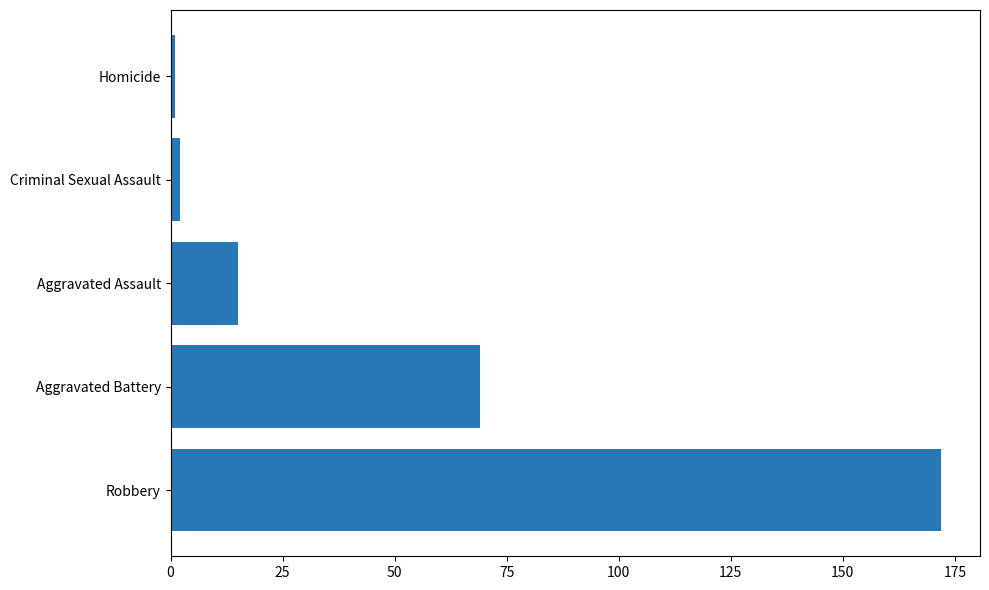

At which label is the value closest to 86?

Aggravated Battery